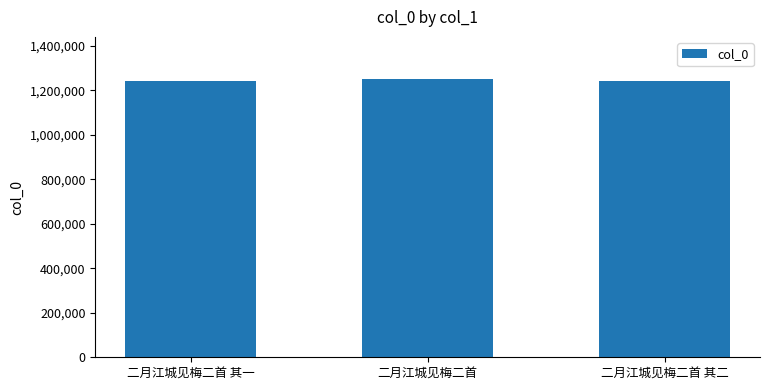

Is it true that the value at 二月江城见梅二首 is 1252249?

True